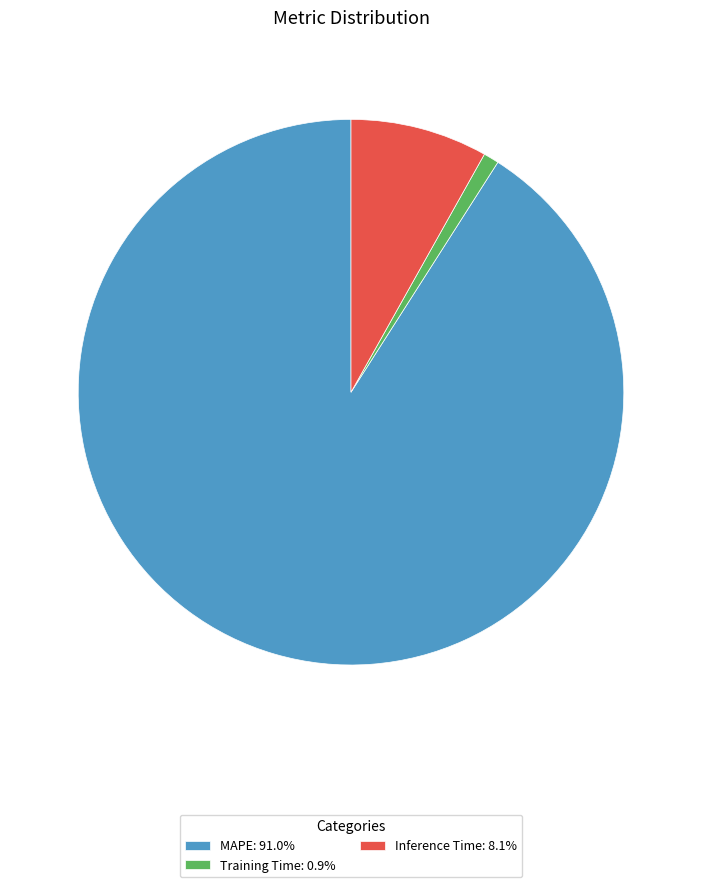

How many slices are in this pie chart?

3